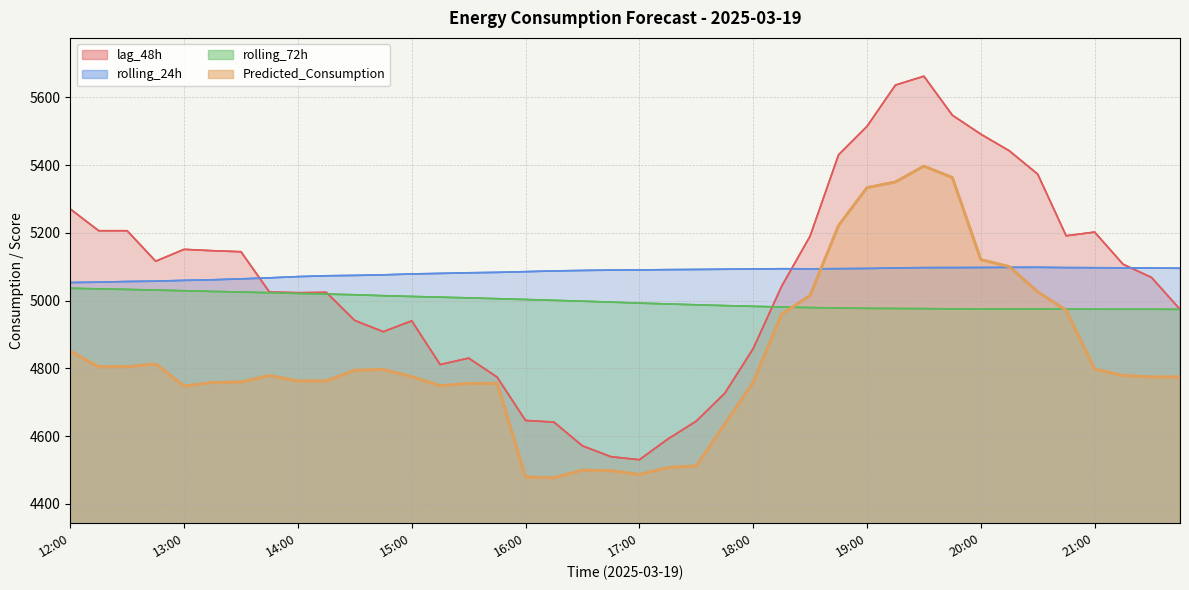

What is the average value of the Predicted_Consumption series?

4832.5